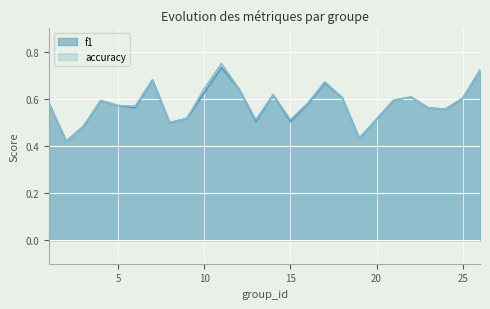

What is the average value of the accuracy series?

0.6